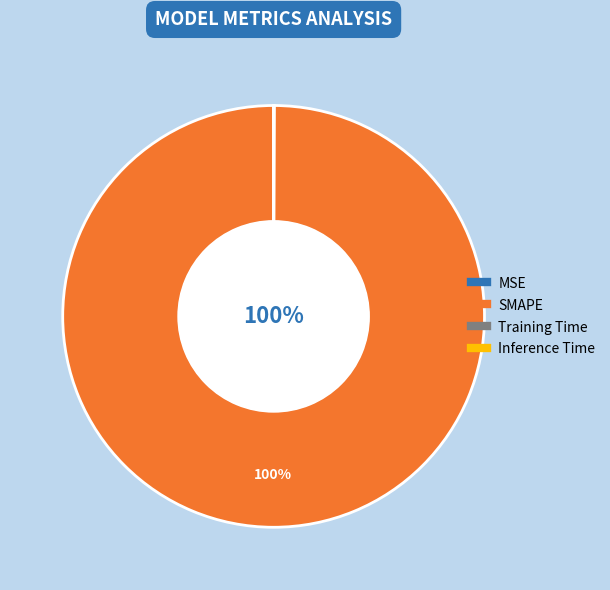

To the nearest percent, what percentage of the pie is SMAPE?

100%